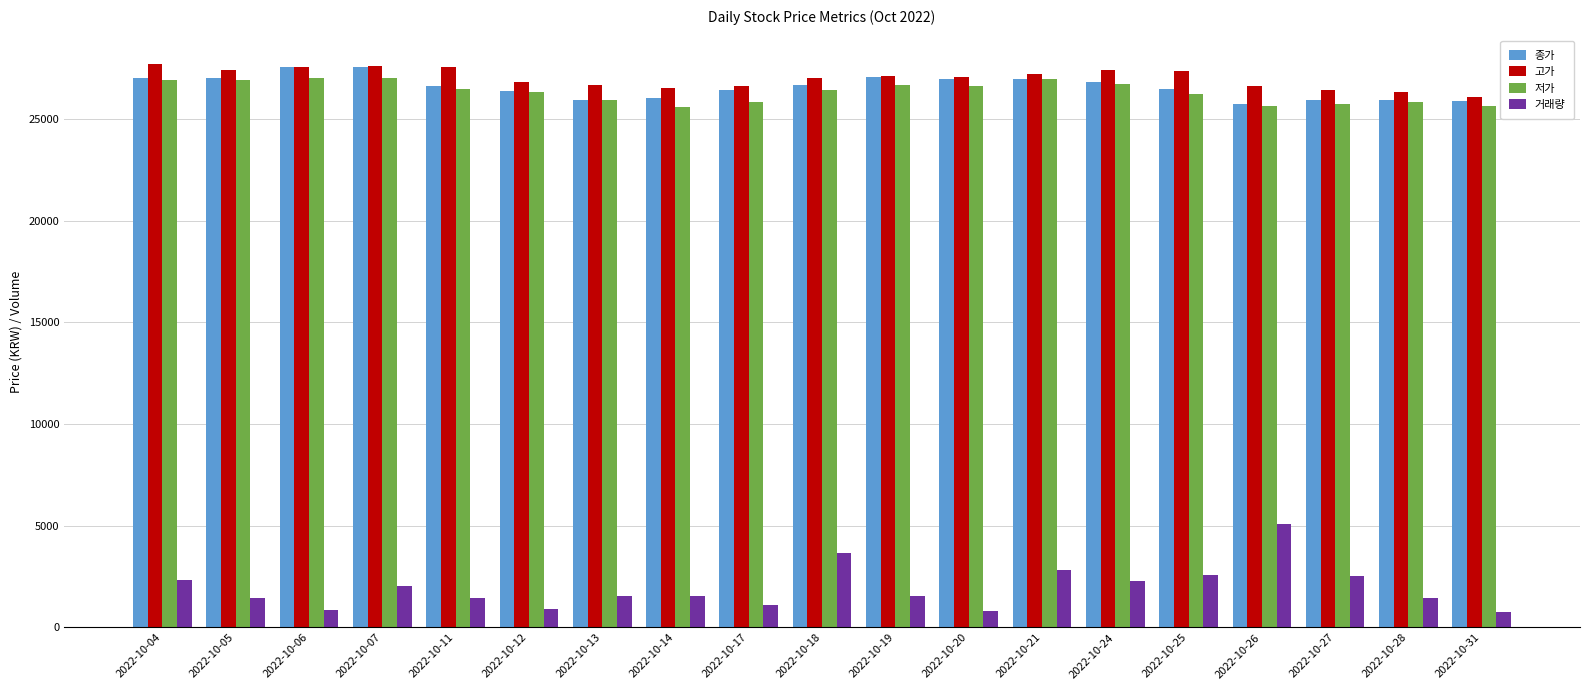

What are all the series names shown in the legend?

종가, 고가, 저가, 거래량